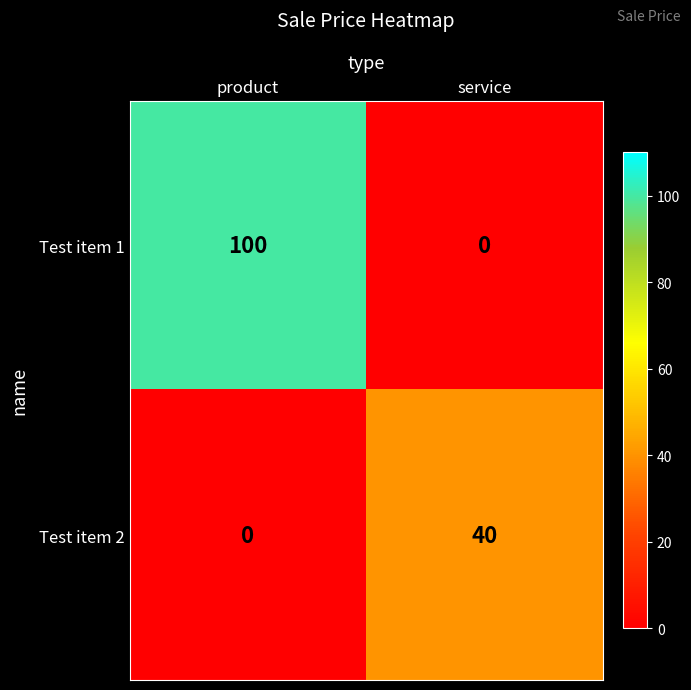

How many categories are shown in the chart?

2